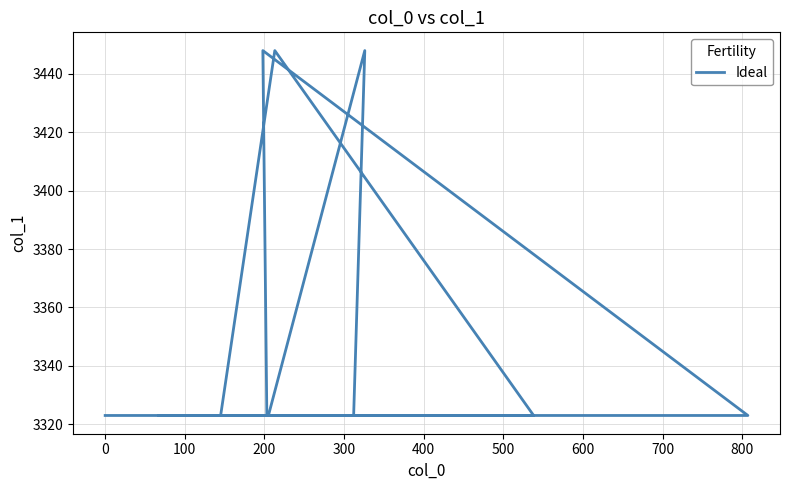

How many distinct data groups are displayed?

1